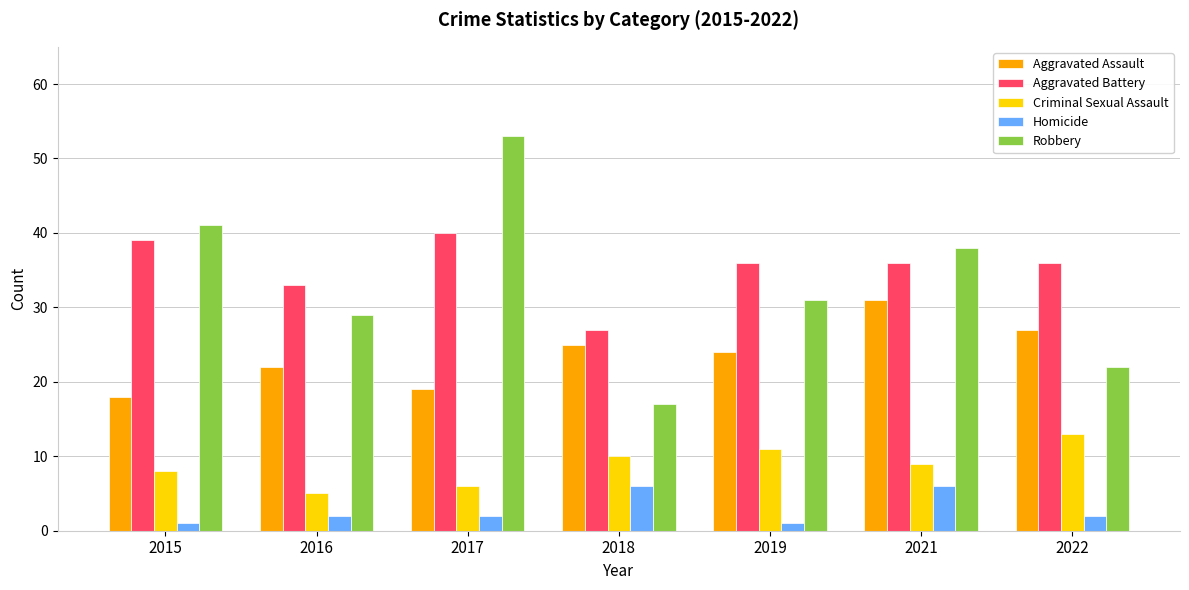

What is the value of the Criminal Sexual Assault bar at the 4th from the left?

10